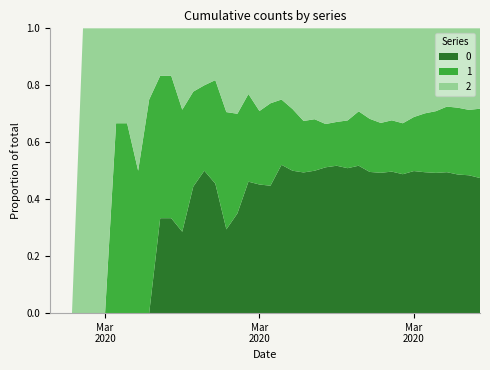

Reading left to right, extract all data points from this chart.

0: 0=0	1=0	2=0	3=0	4=0	5=0	6=0	7=0	8=0	9=0	10=2	11=2	12=2	13=4	14=5	15=5	16=5	17=7	18=12	19=14	20=17	21=25	22=30	23=41	24=47	25=64	26=74	27=85	28=103	29=117	30=135	31=160	32=180	33=213	34=237	35=259	36=290	37=309	38=333	39=353
1: 0=0	1=0	2=0	3=0	4=0	5=0	6=2	7=2	8=2	9=3	10=3	11=3	12=3	13=3	14=3	15=4	16=7	17=7	18=8	19=8	20=11	21=11	22=13	23=15	24=17	25=19	26=22	27=28	28=38	29=44	30=48	31=58	32=66	33=81	34=99	35=114	36=135	37=149	38=158	39=181
2: 0=0	1=0	2=0	3=1	4=1	5=1	6=1	7=1	8=2	9=1	10=1	11=1	12=2	13=2	14=2	15=2	16=5	17=6	18=6	19=9	20=10	21=12	22=17	23=27	24=30	25=42	26=47	27=54	28=58	29=75	30=91	31=104	32=123	33=133	34=143	35=153	36=161	37=177	38=197	39=210